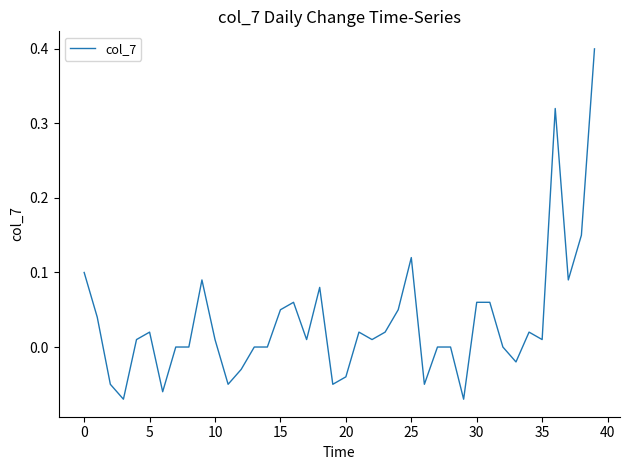

What is the difference between the maximum and minimum values?

0.5